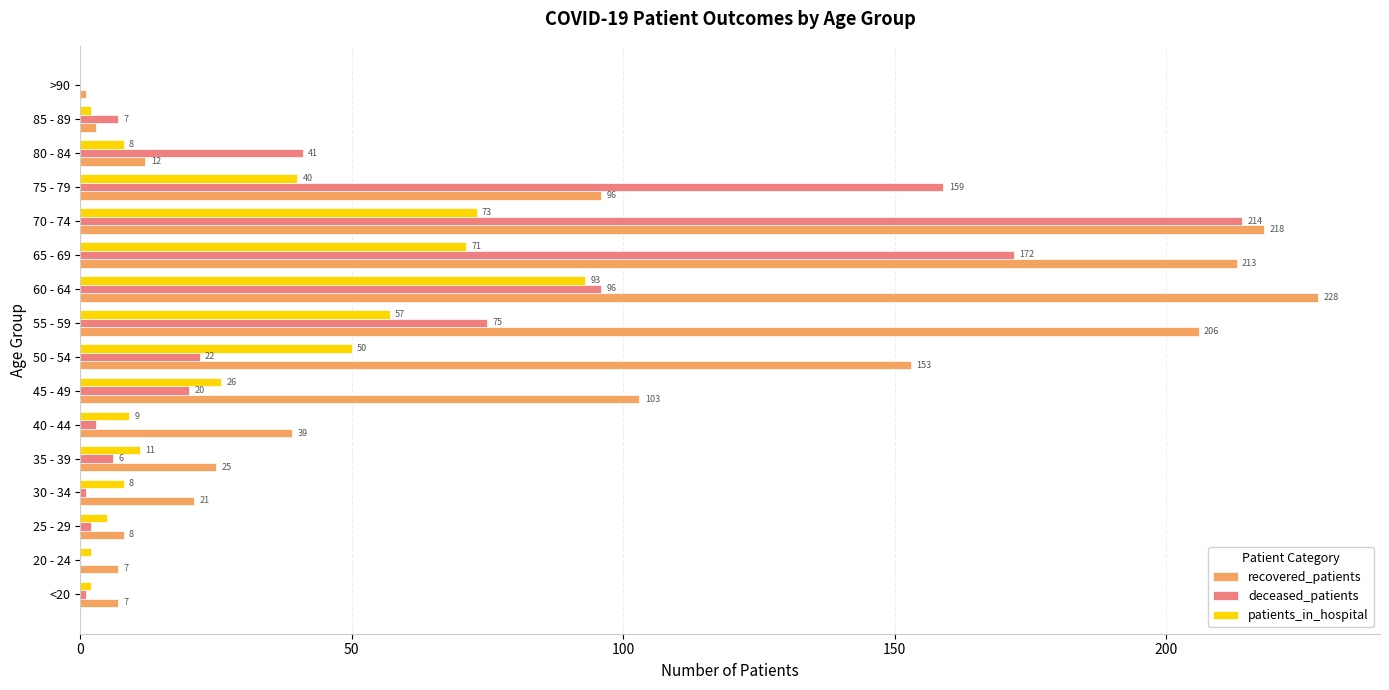

True or false: recovered_patients has a value of 12 at 80 - 84.

True